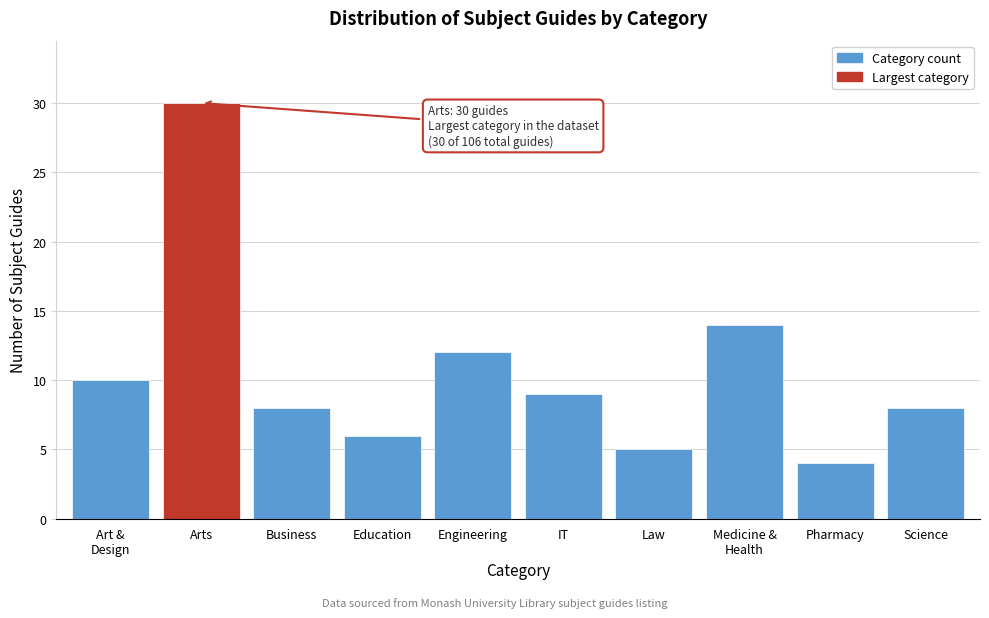

What is the label of the 6th bar from the right?

Engineering